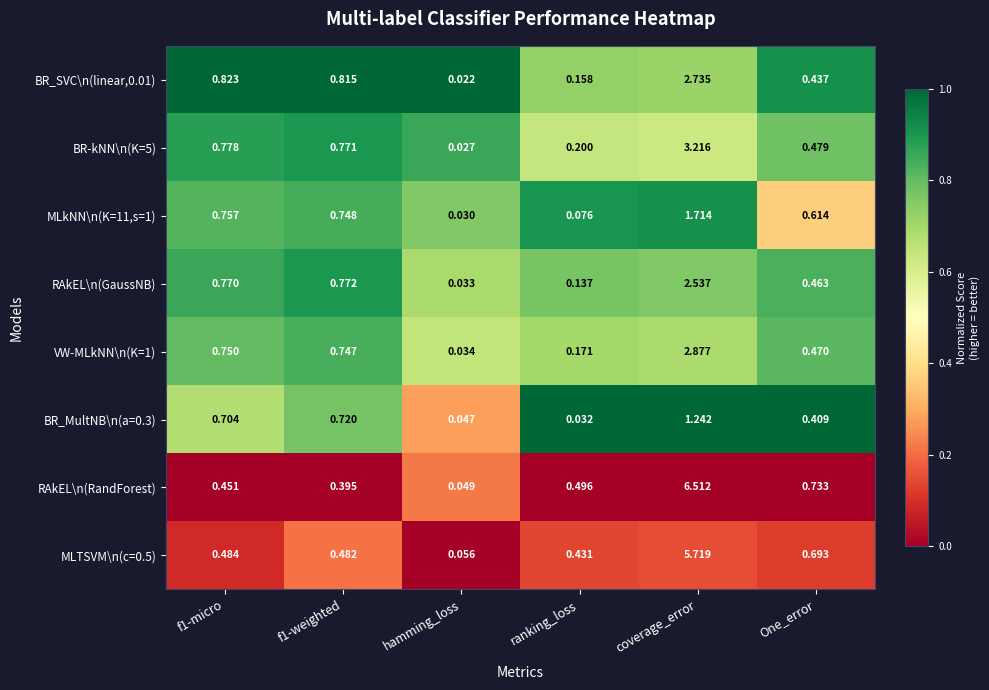

Is the value of RAkEL\n(RandForest) at ranking_loss greater than the value of MLTSVM\n(c=0.5) at ranking_loss?

Yes